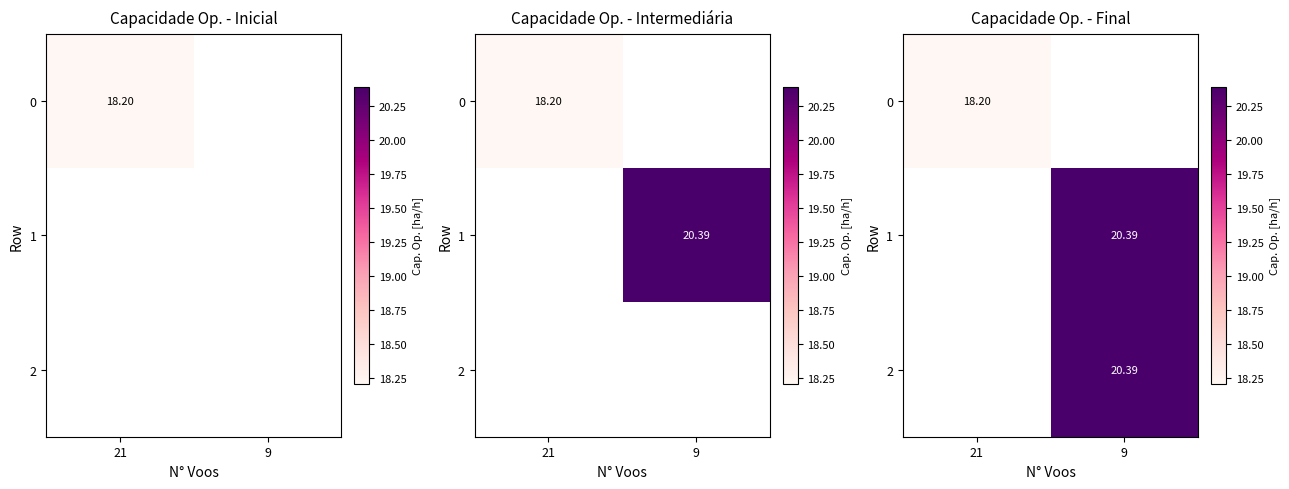

Rank the categories by 0 value from lowest to highest.

21, 9